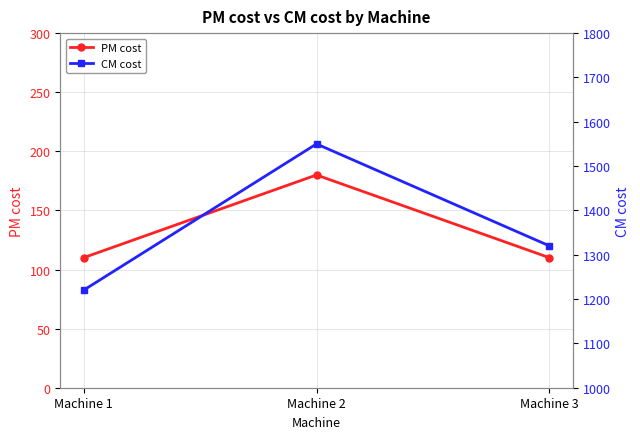

At which category is the sum across all series the highest?

Machine 2